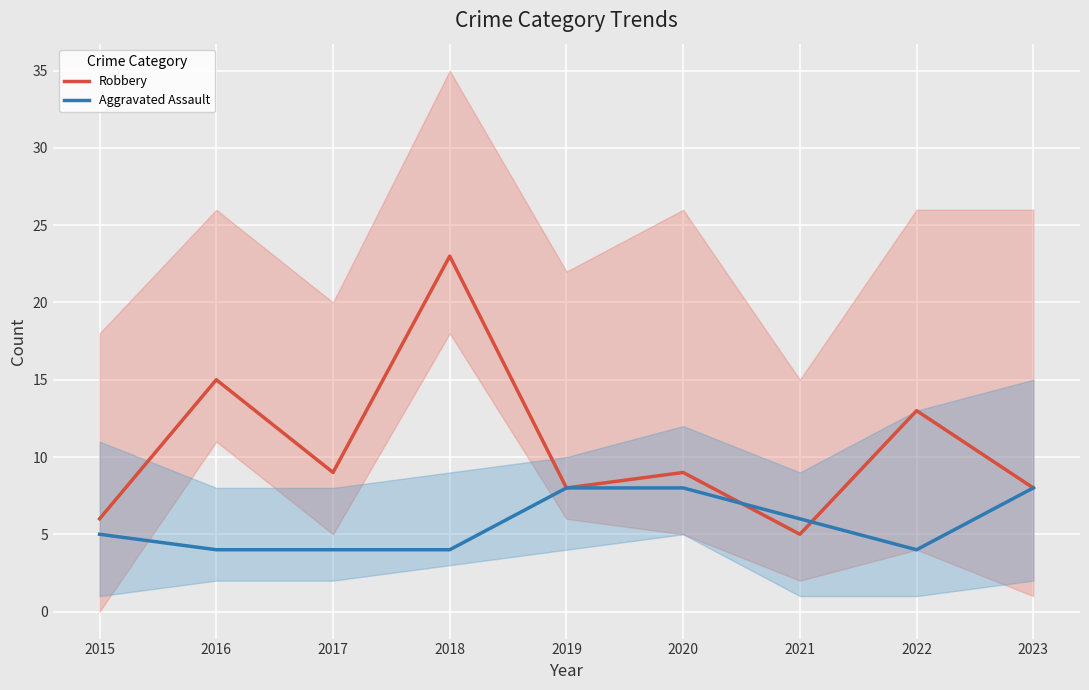

Which series has the widest spread of values?

Robbery